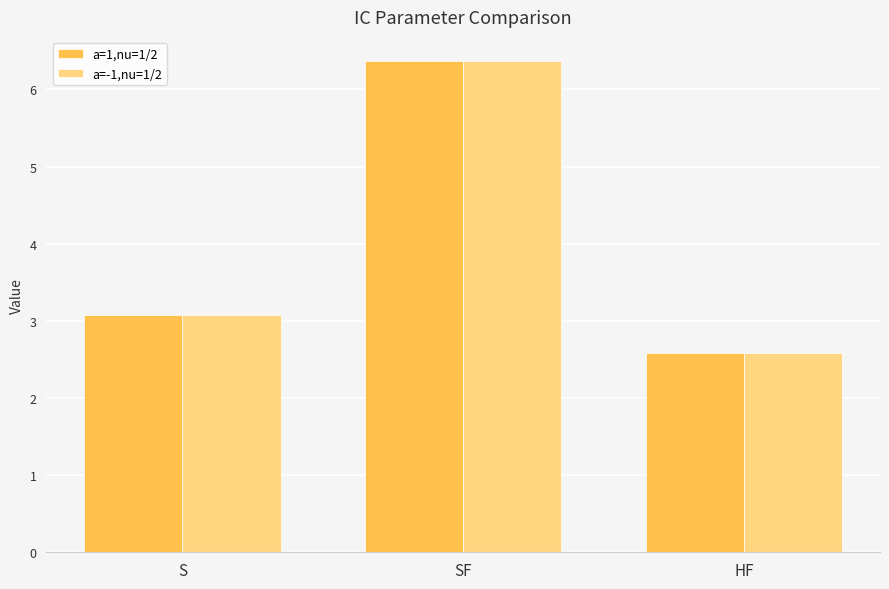

How many distinct data groups are displayed?

2